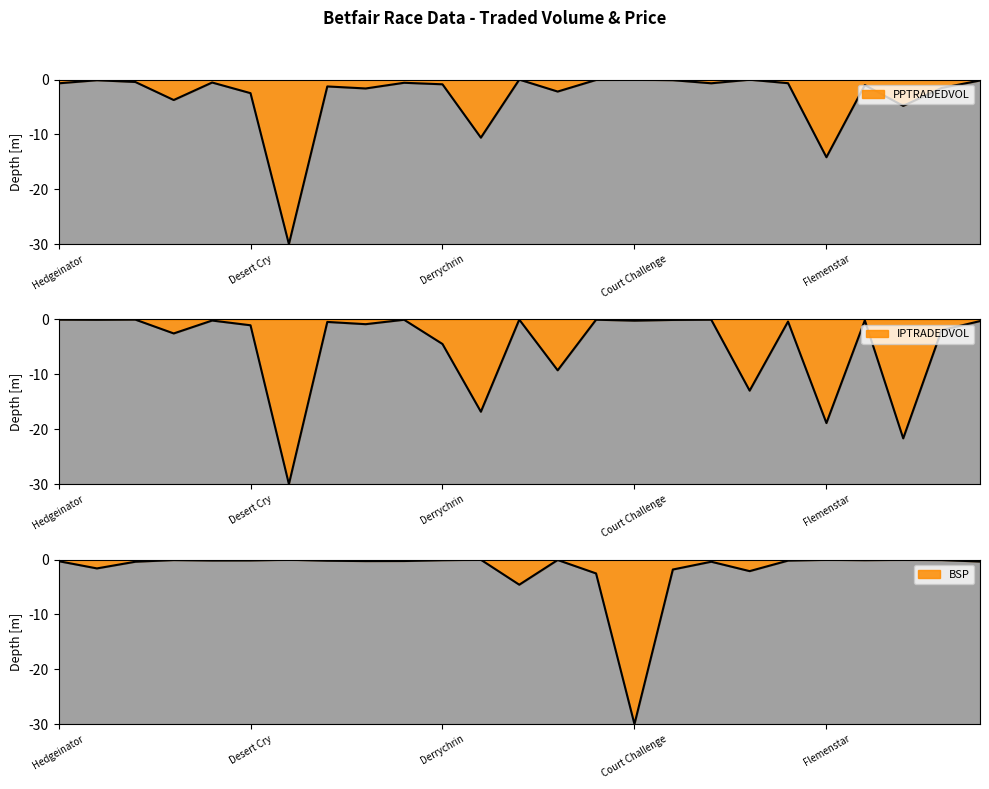

Which category has the highest value in the BSP series?

Felix Yonger